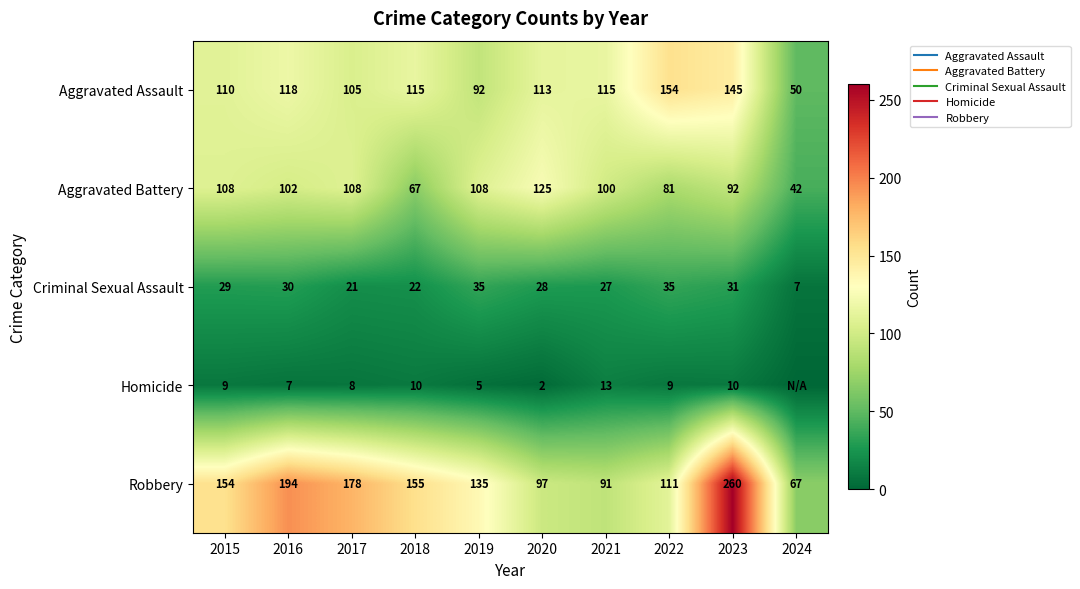

At 2017, list the series in order from largest to smallest.

Robbery, Aggravated Battery, Aggravated Assault, Criminal Sexual Assault, Homicide